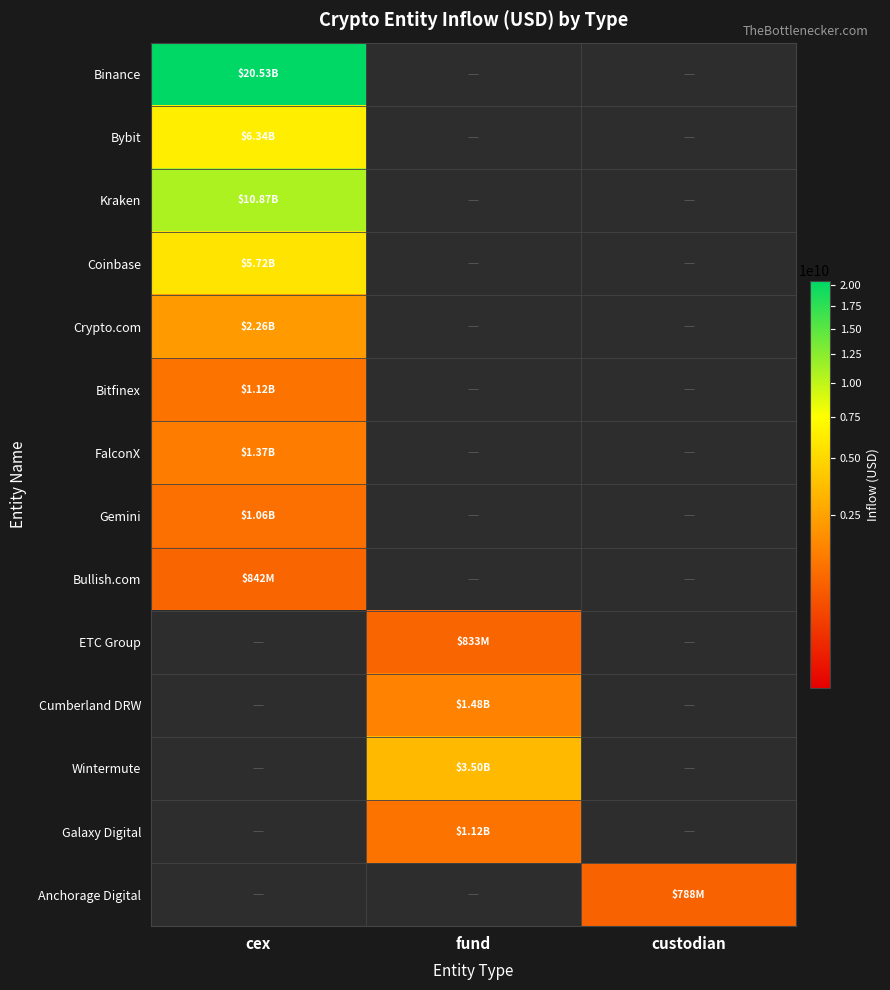

Where does the Cumberland DRW series first go above 1480248433?

fund